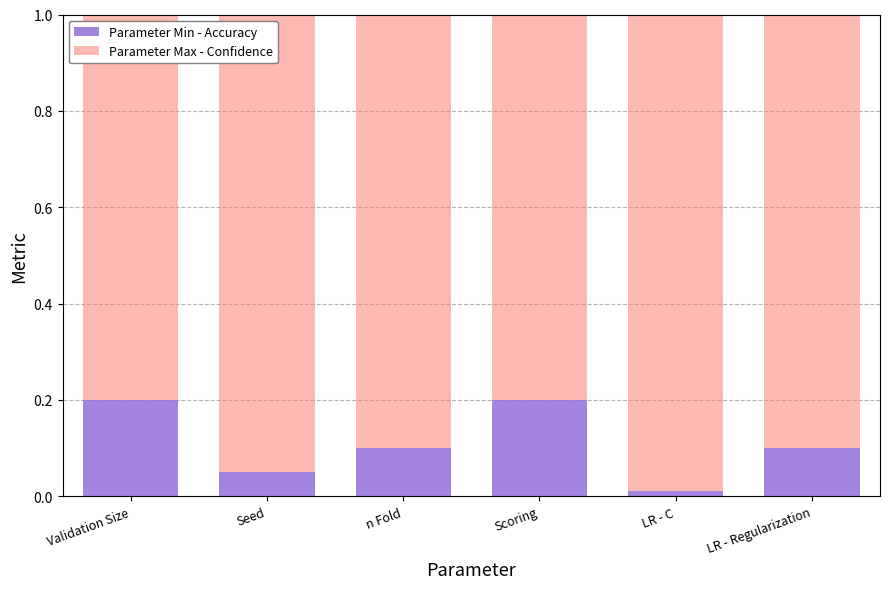

What is the sum of the Parameter Min - Accuracy values at LR - Regularization and Validation Size?

0.3